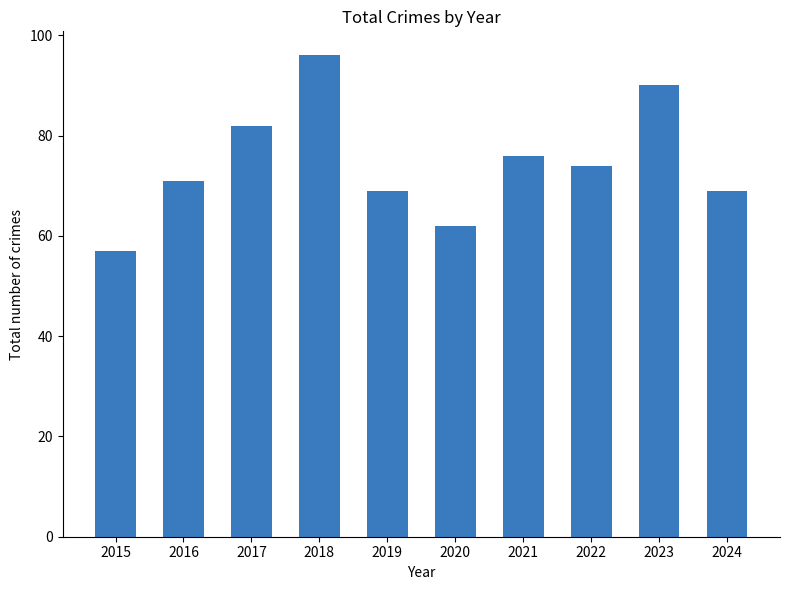

What is the difference between the maximum and minimum values?

39